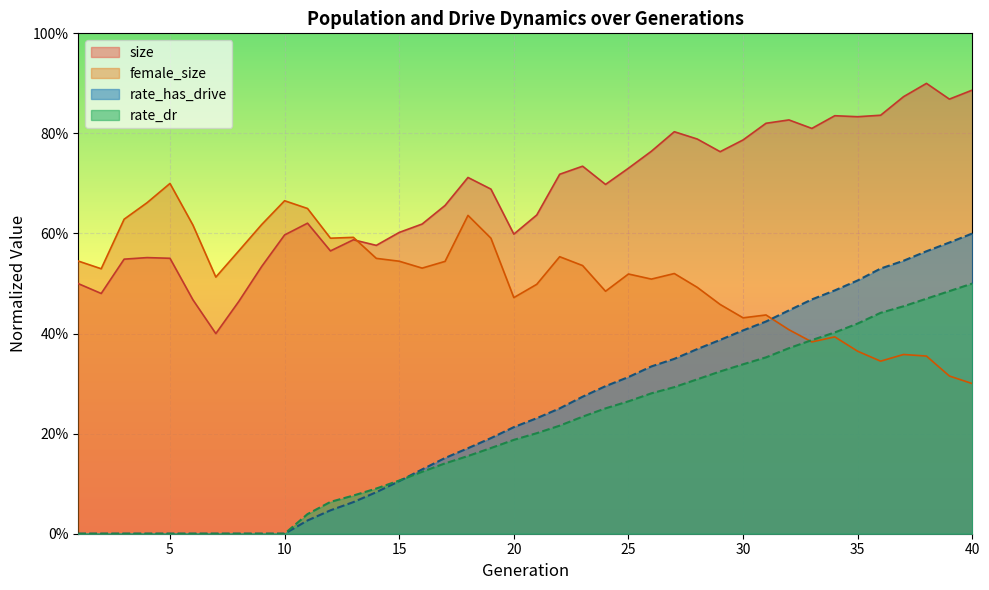

Reading left to right, list all the values displayed in this chart.

size: 1=0.5	2=0.5	3=0.5	4=0.6	5=0.6	6=0.5	7=0.4	8=0.5	9=0.5	10=0.6	11=0.6	12=0.6	13=0.6	14=0.6	15=0.6	16=0.6	17=0.7	18=0.7	19=0.7	20=0.6	21=0.6	22=0.7	23=0.7	24=0.7	25=0.7	26=0.8	27=0.8	28=0.8	29=0.8	30=0.8	31=0.8	32=0.8	33=0.8	34=0.8	35=0.8	36=0.8	37=0.9	38=0.9	39=0.9	40=0.9
female_size: 1=0.5	2=0.5	3=0.6	4=0.7	5=0.7	6=0.6	7=0.5	8=0.6	9=0.6	10=0.7	11=0.6	12=0.6	13=0.6	14=0.6	15=0.5	16=0.5	17=0.5	18=0.6	19=0.6	20=0.5	21=0.5	22=0.6	23=0.5	24=0.5	25=0.5	26=0.5	27=0.5	28=0.5	29=0.5	30=0.4	31=0.4	32=0.4	33=0.4	34=0.4	35=0.4	36=0.3	37=0.4	38=0.4	39=0.3	40=0.3
rate_dr: 1=0.0	2=0.0	3=0.0	4=0.0	5=0.0	6=0.0	7=0.0	8=0.0	9=0.0	10=0.0	11=0.0	12=0.1	13=0.1	14=0.1	15=0.1	16=0.1	17=0.1	18=0.2	19=0.2	20=0.2	21=0.2	22=0.2	23=0.2	24=0.3	25=0.3	26=0.3	27=0.3	28=0.3	29=0.3	30=0.3	31=0.4	32=0.4	33=0.4	34=0.4	35=0.4	36=0.4	37=0.5	38=0.5	39=0.5	40=0.5
rate_has_drive: 1=0.0	2=0.0	3=0.0	4=0.0	5=0.0	6=0.0	7=0.0	8=0.0	9=0.0	10=0.0	11=0.0	12=0.0	13=0.1	14=0.1	15=0.1	16=0.1	17=0.2	18=0.2	19=0.2	20=0.2	21=0.2	22=0.3	23=0.3	24=0.3	25=0.3	26=0.3	27=0.3	28=0.4	29=0.4	30=0.4	31=0.4	32=0.4	33=0.5	34=0.5	35=0.5	36=0.5	37=0.5	38=0.6	39=0.6	40=0.6